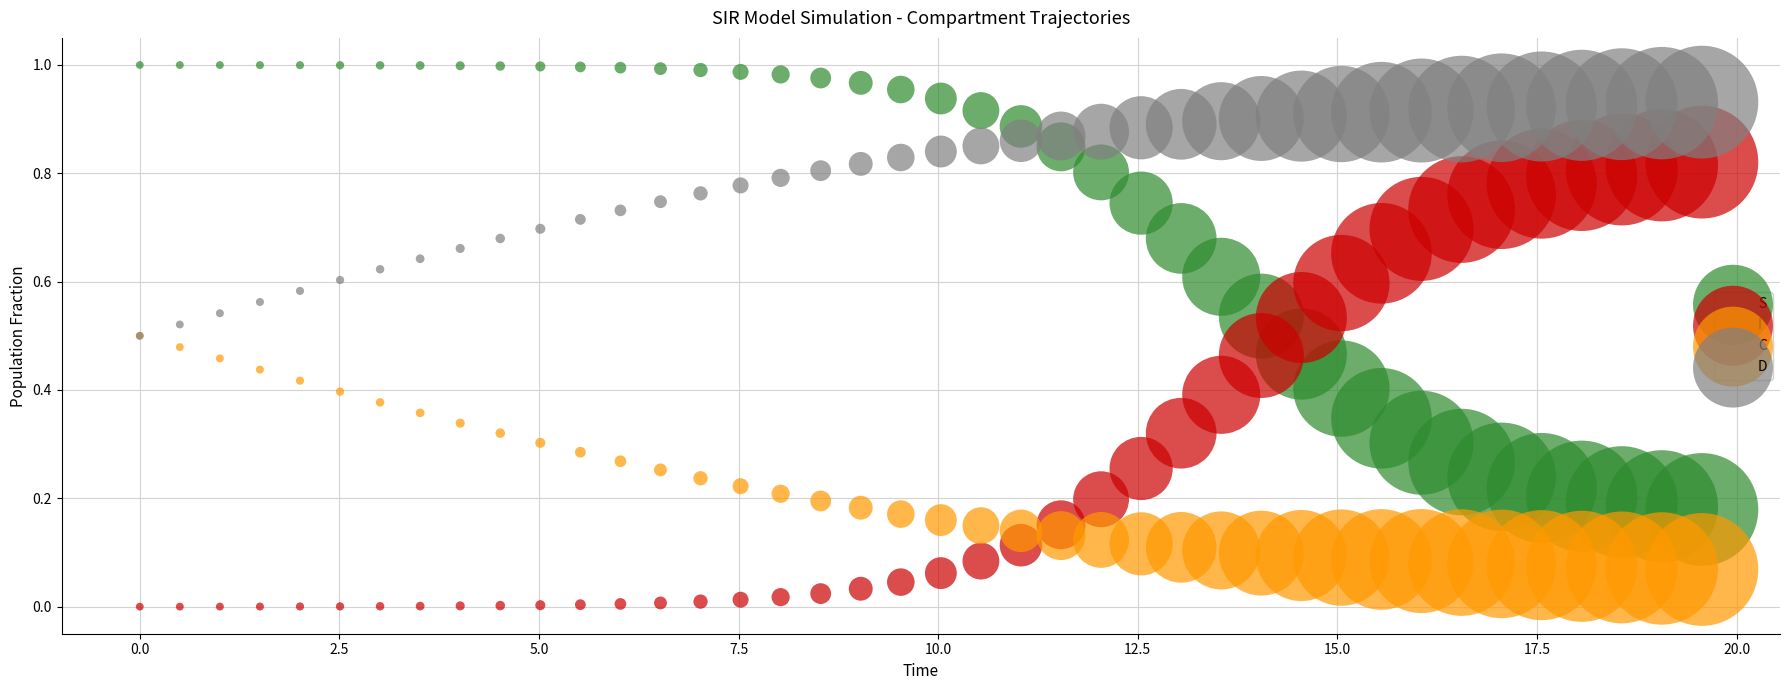

Which series contains the highest Y value?

S